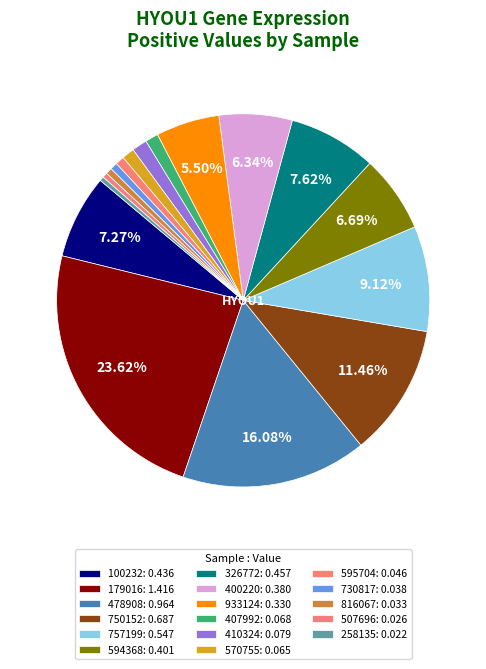

Which has a higher value, 570755 or 100232?

100232